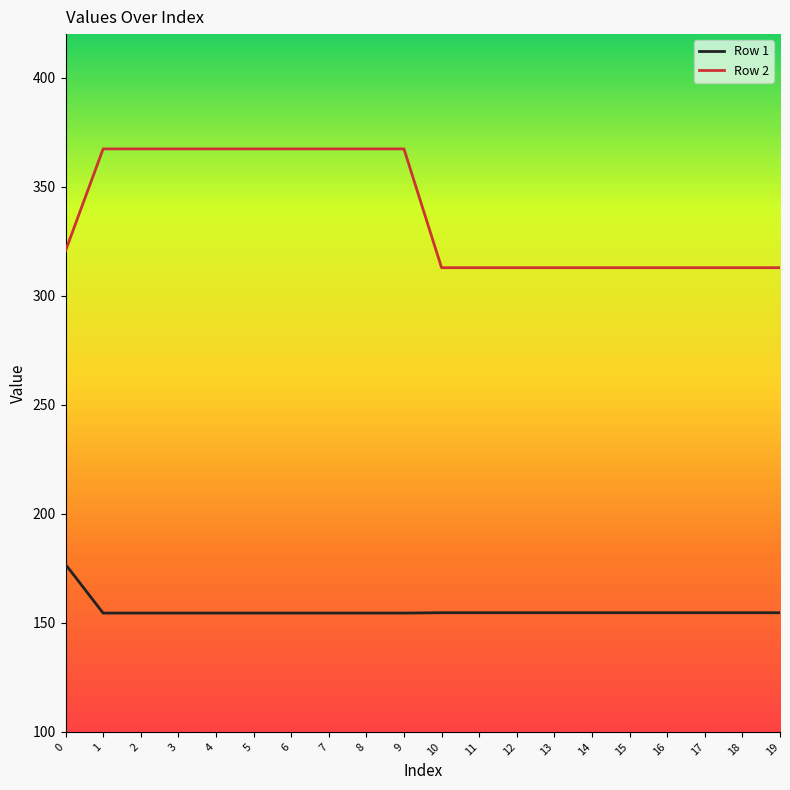

List the series in order of their peak value, lowest first.

Row 1, Row 2